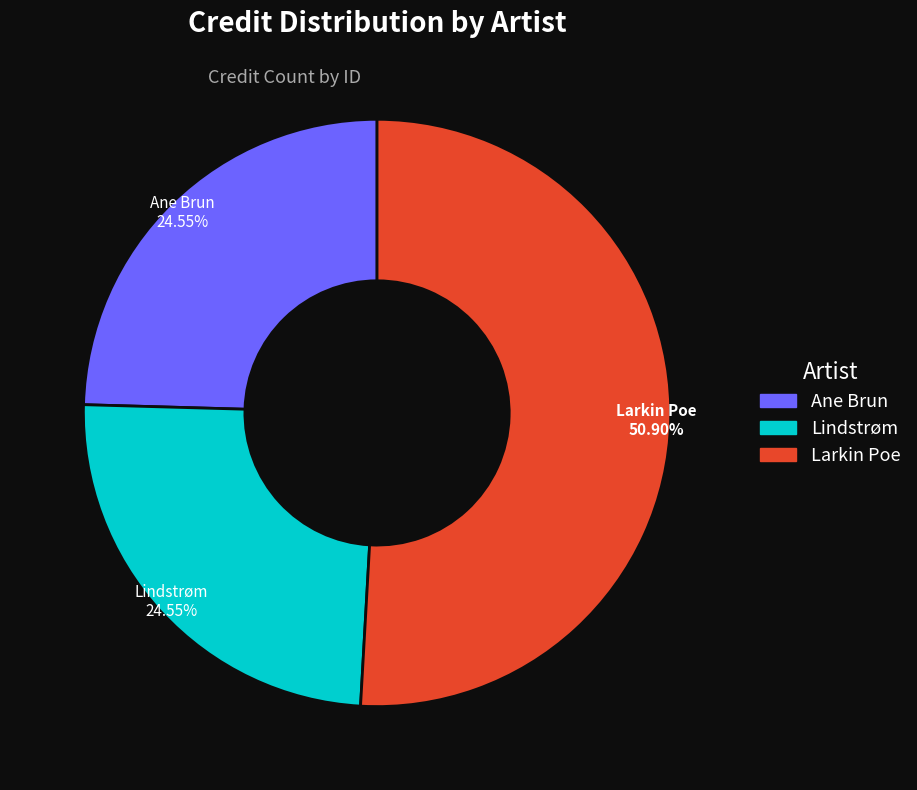

How many segments does this pie chart have?

3